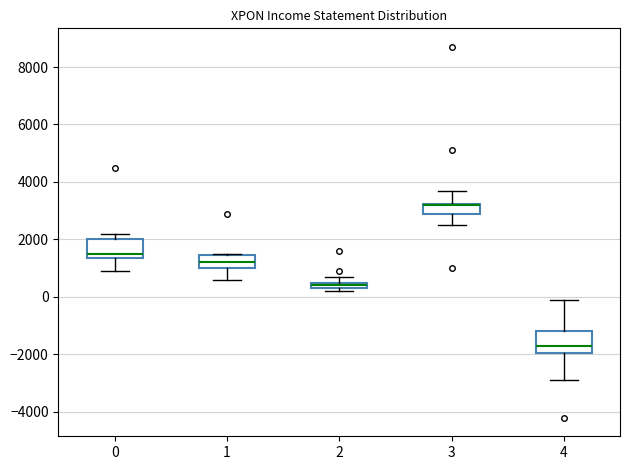

Where is the upper edge of the box at x = 2 on the y-axis? The values are not printed on the chart, so give them approximately, as read against the axis.

600